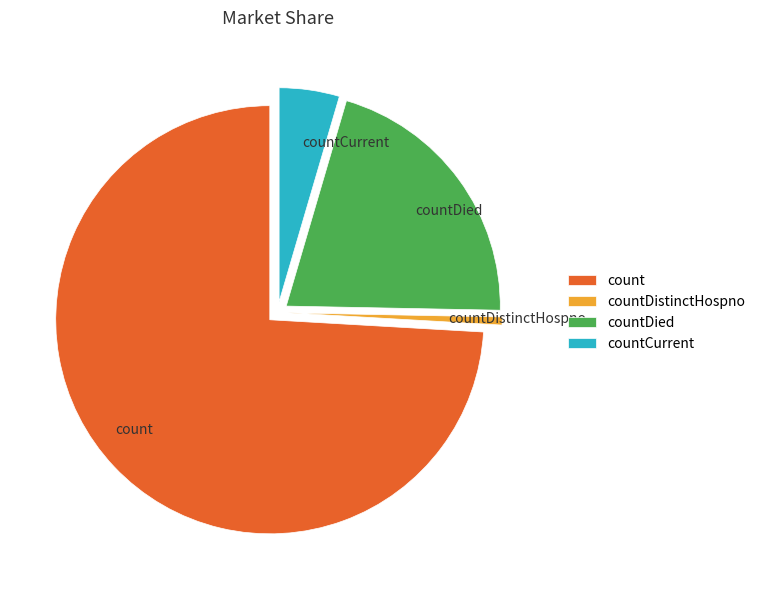

Rank the categories by value from highest to lowest.

count, countDied, countCurrent, countDistinctHospno